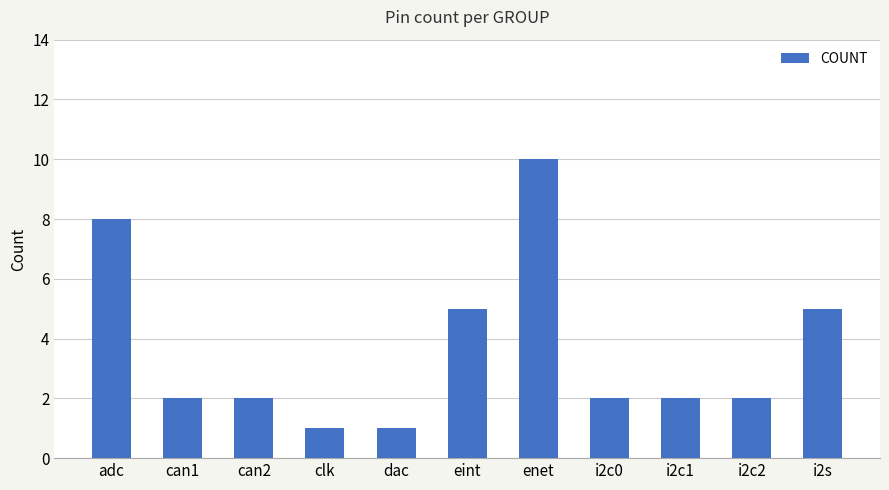

What is the label of the 1st bar from the left?

adc